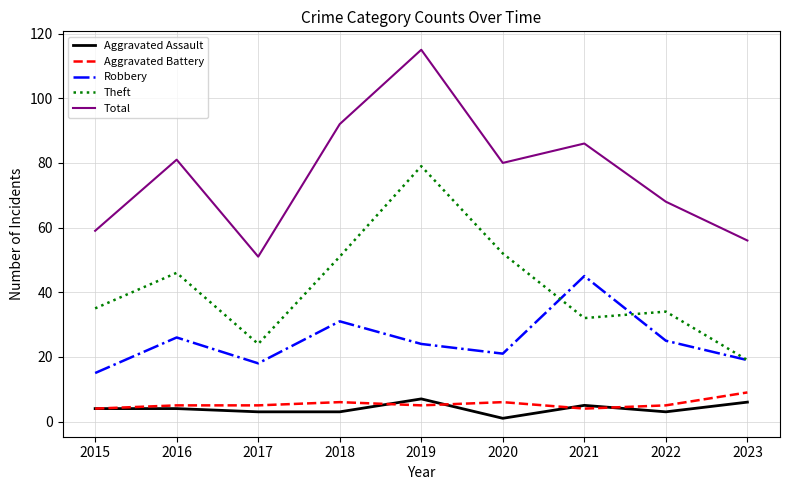

What is the maximum value shown in the chart?

115